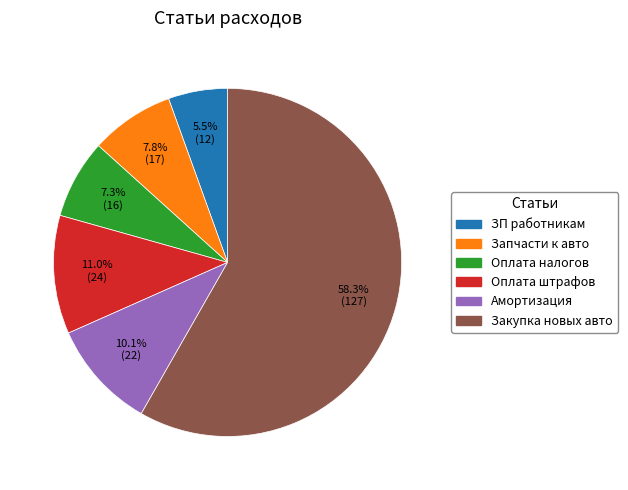

Approximately how many times larger is the value at Закупка новых авто compared to Амортизация?

5.8